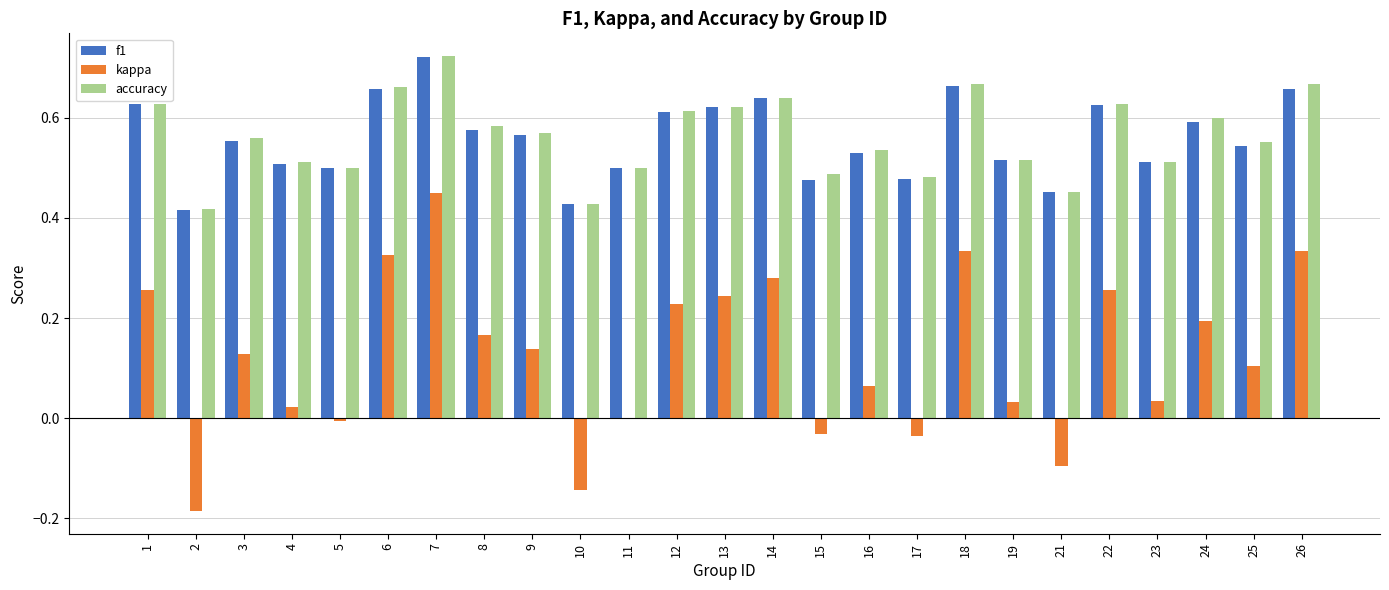

Which category has the highest value across all series?

7